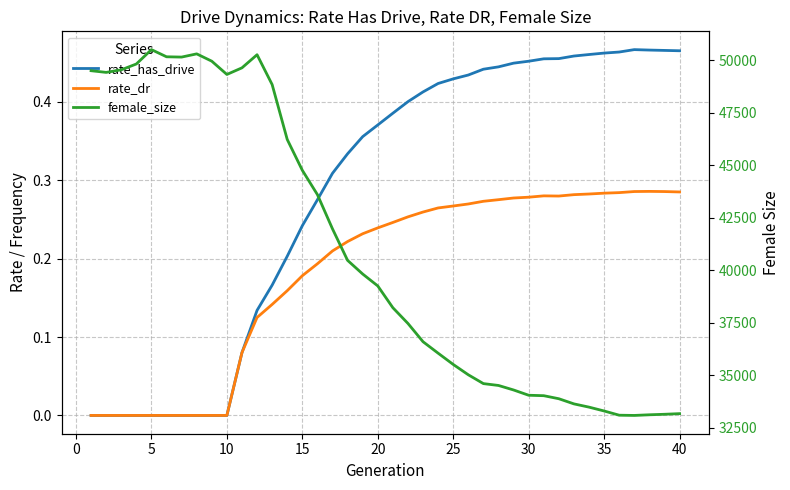

What is the sum of the female_size values at 35 and 25?

68834.0